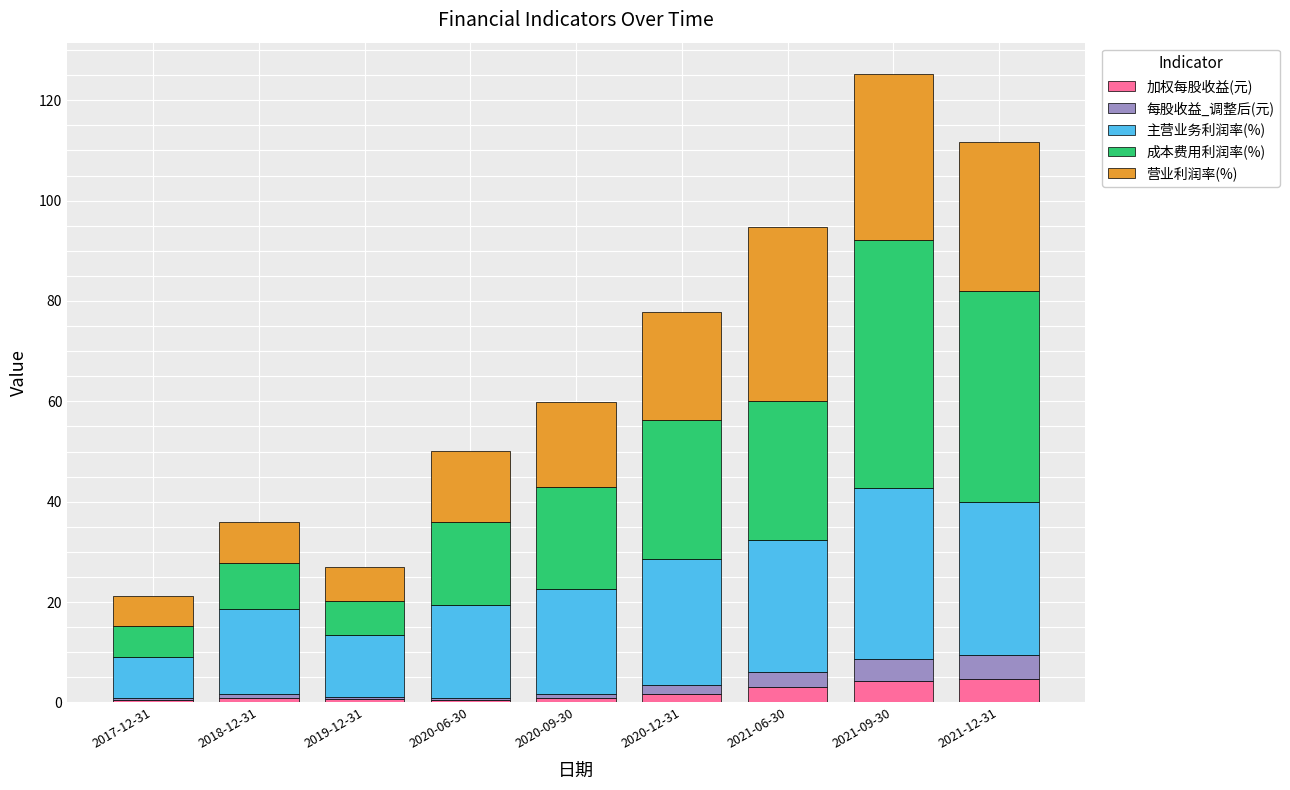

What is the difference between the maximum and minimum values in the 加权每股收益(元) series?

4.3